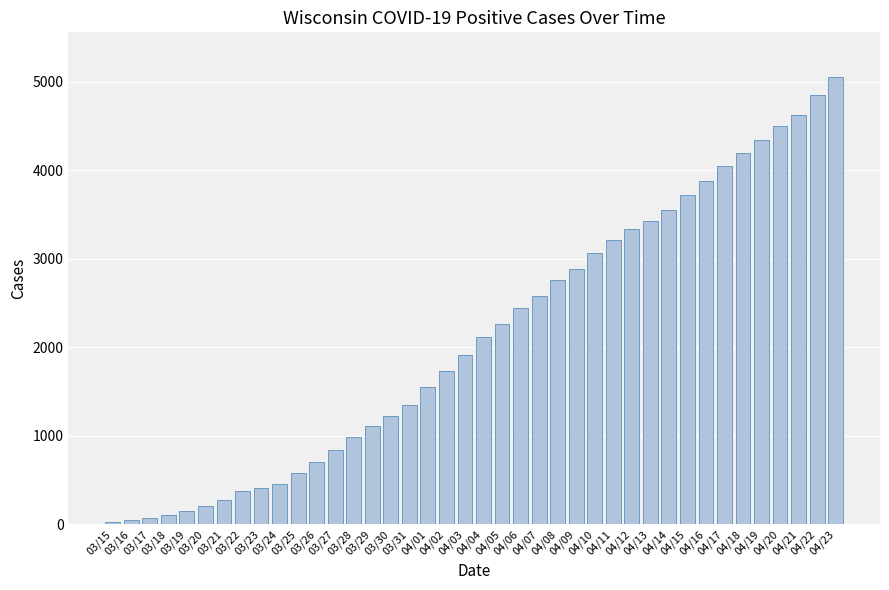

What is the sum of the values at 04/02 and 03/22?

2111